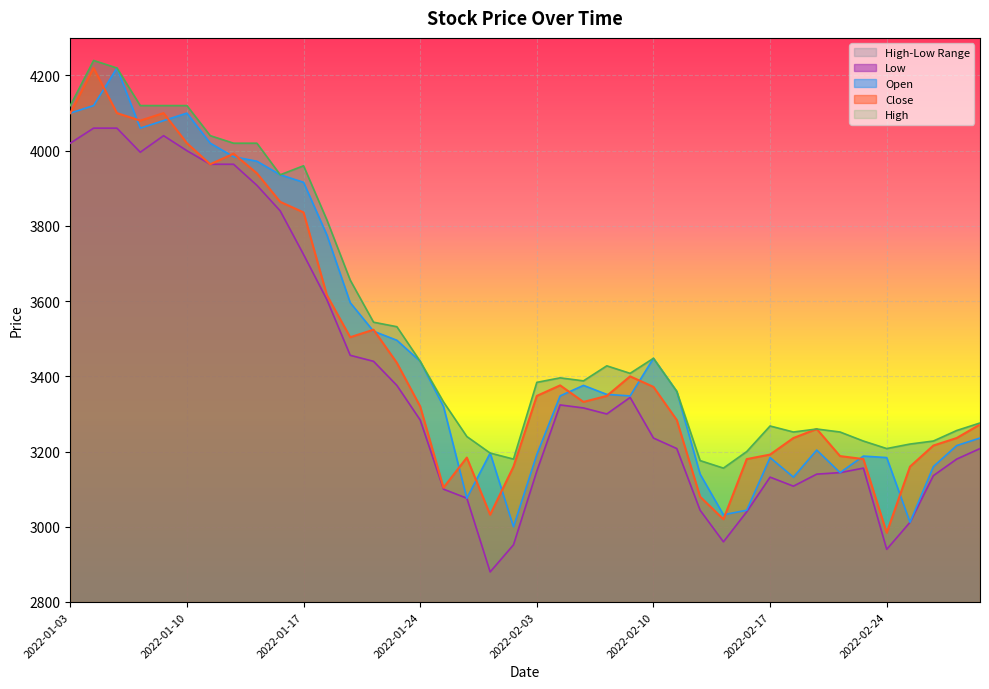

Which has a higher value, 2022-01-07 or 2022-01-06?

2022-01-07